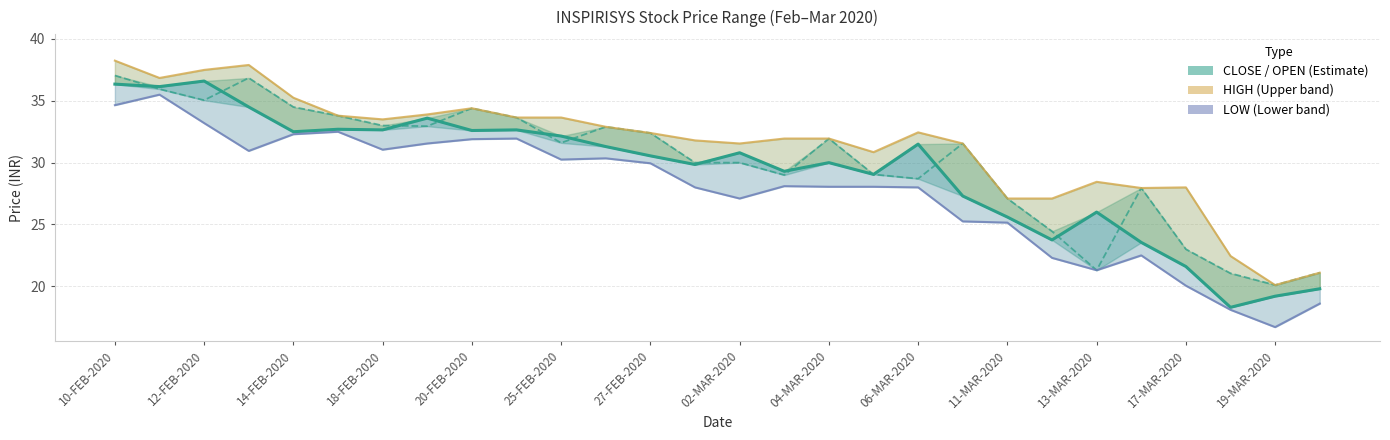

What is the greatest value displayed?

38.2